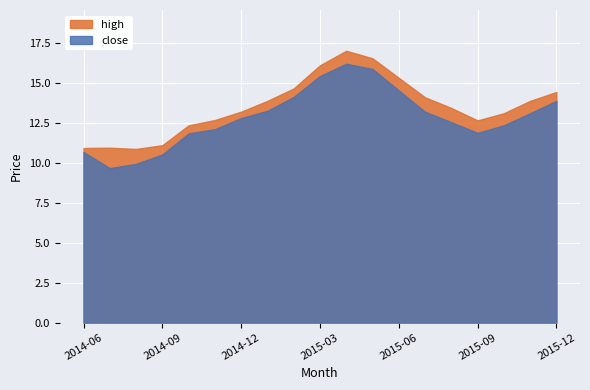

True or false: high and close cross at least once.

False